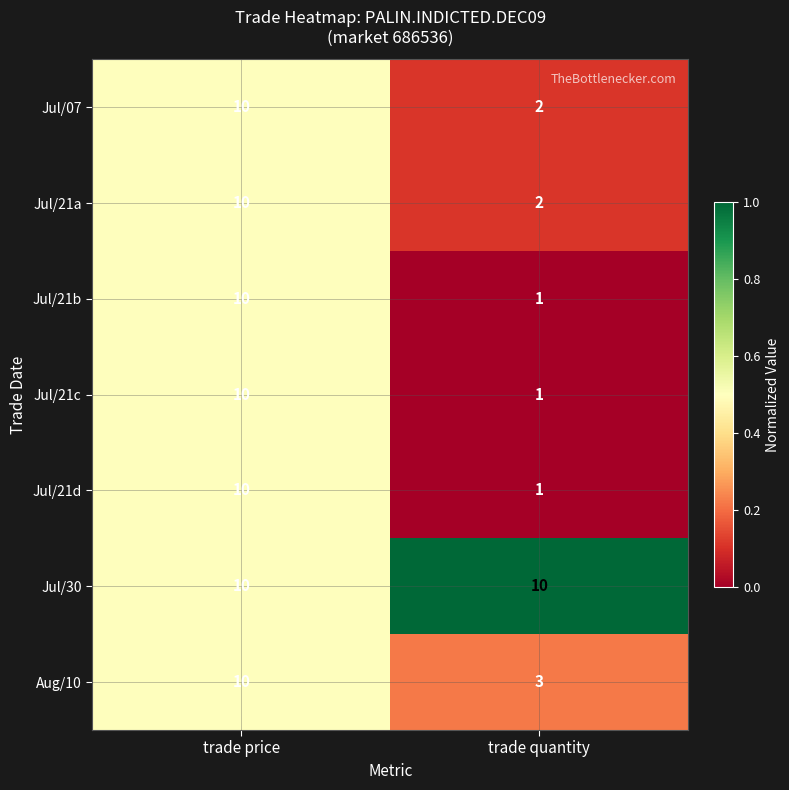

Which series has the largest total across all categories?

Jul/30